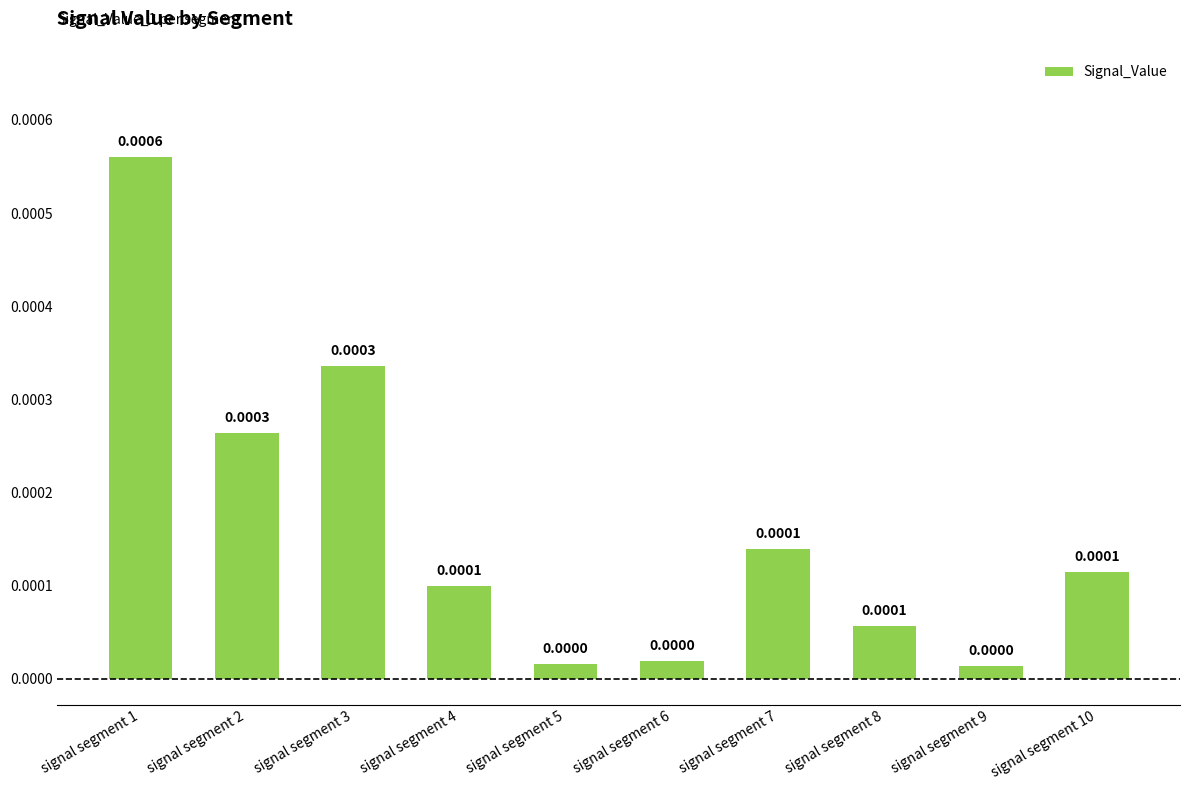

The value at signal segment 9 is 0.0. True or false?

False